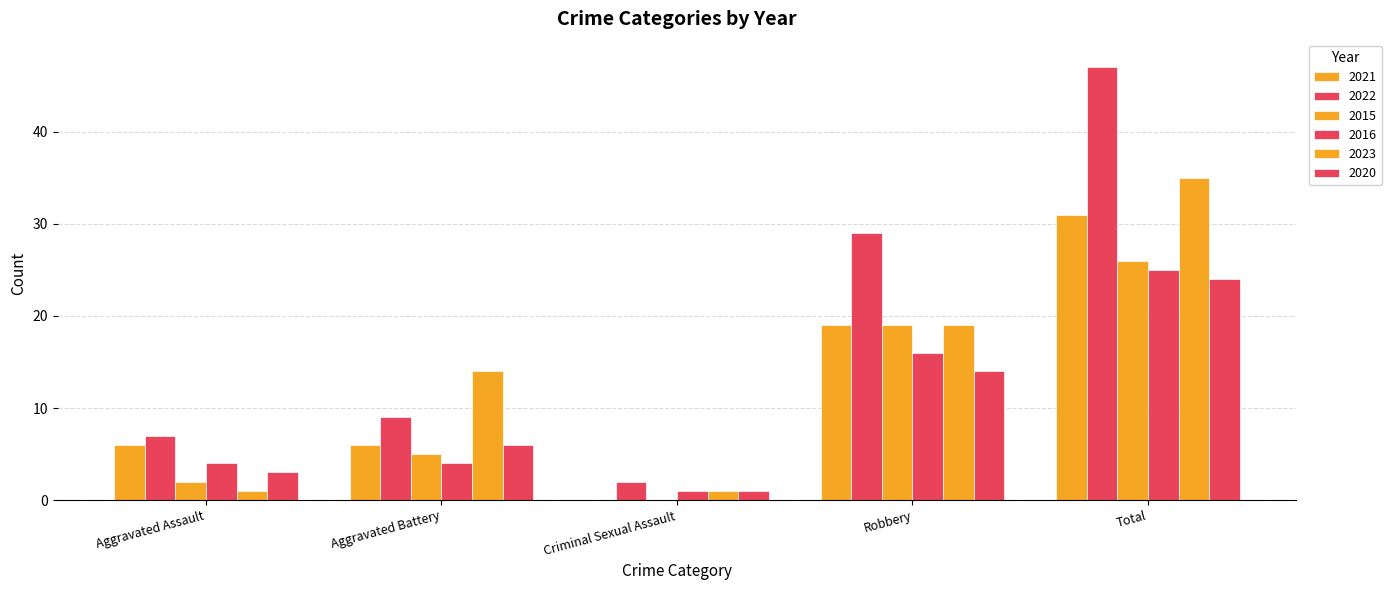

What is the average value of the 2023 series?

14